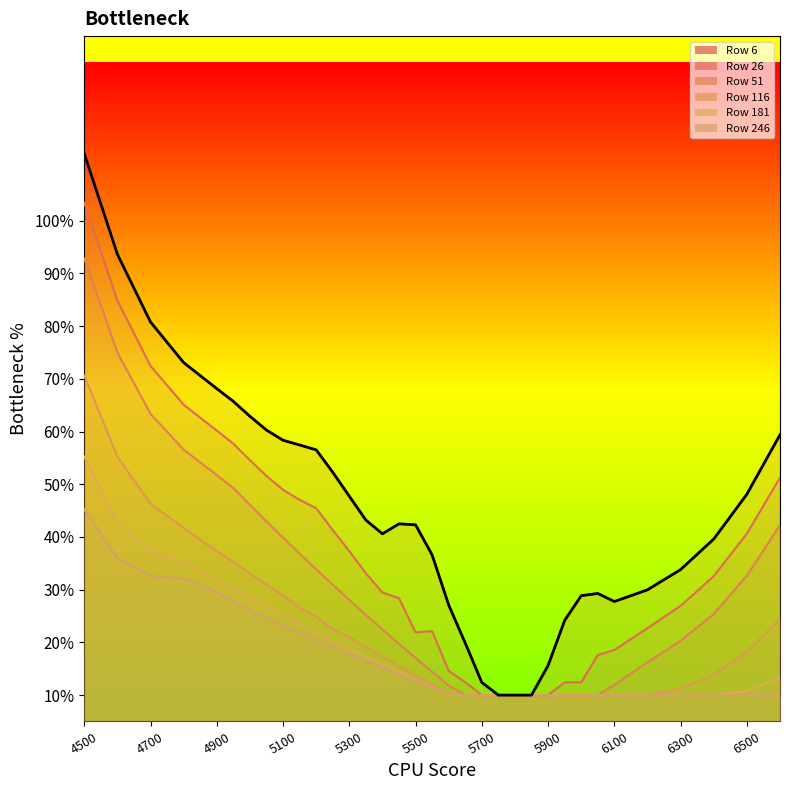

True or false: 246 has a value of 0.1 at 13.

False